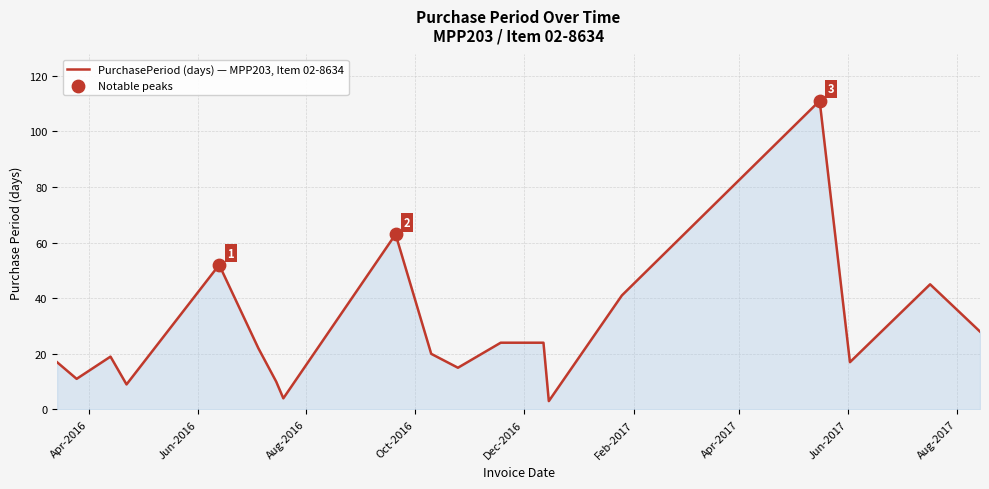

What is the difference between the maximum and minimum values?

108